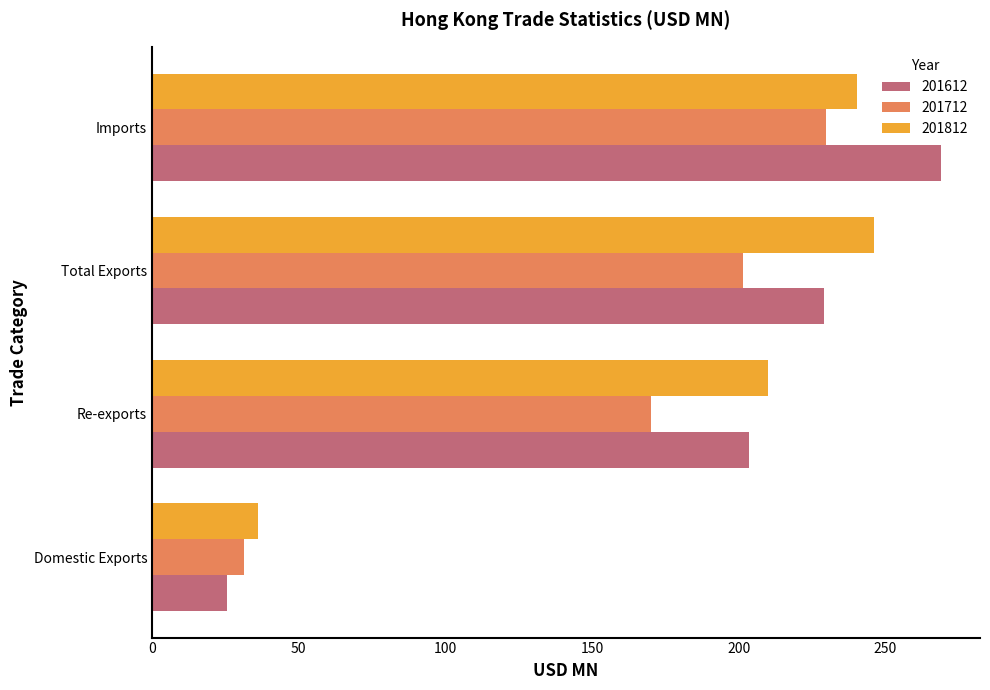

Which category has the lowest value across all series?

Domestic Exports